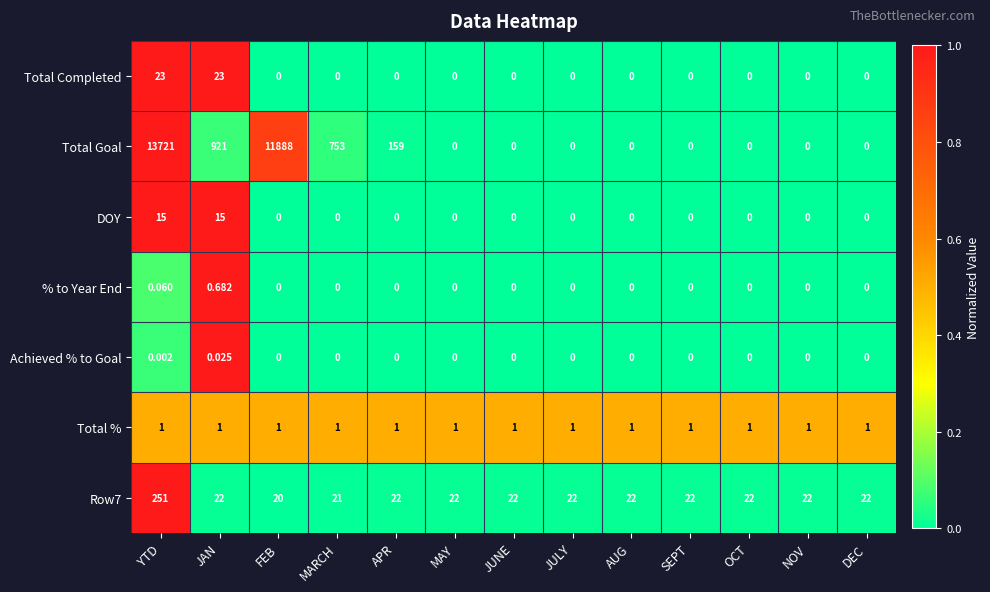

At which label does Row7 first exceed 22?

YTD